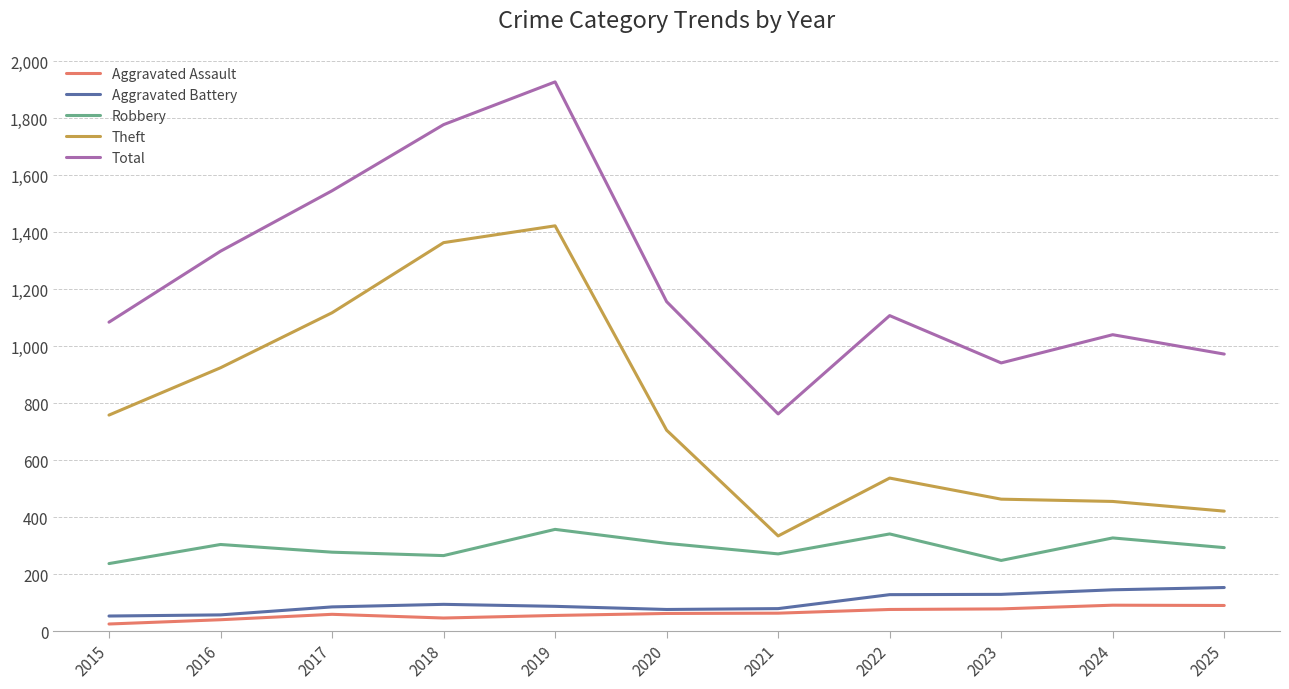

At which category is the sum across all series the highest?

2019